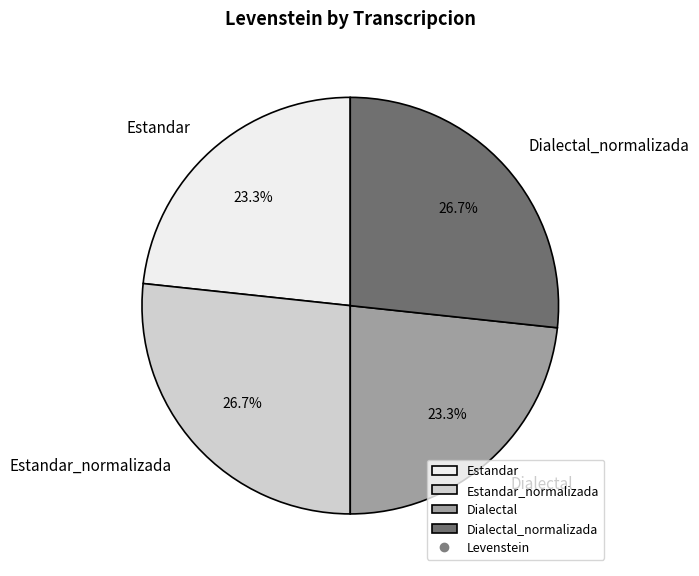

The Estandar_normalizada slice represents 27% of the pie. True or false?

True